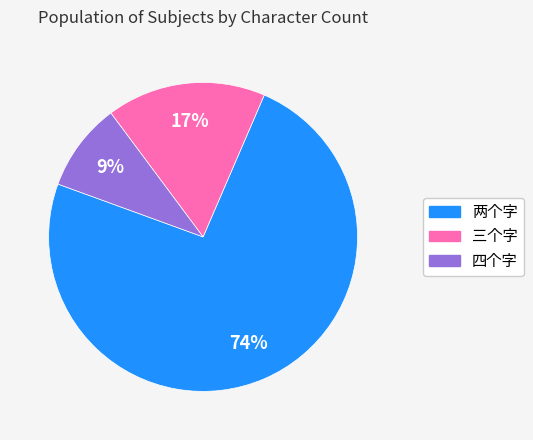

What percentage is the 四个字 slice, to the nearest percent?

9%